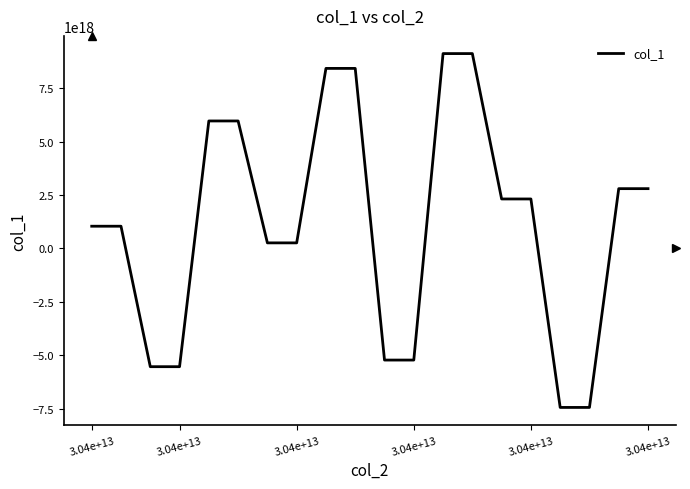

What is the average value?

1175006362899392256